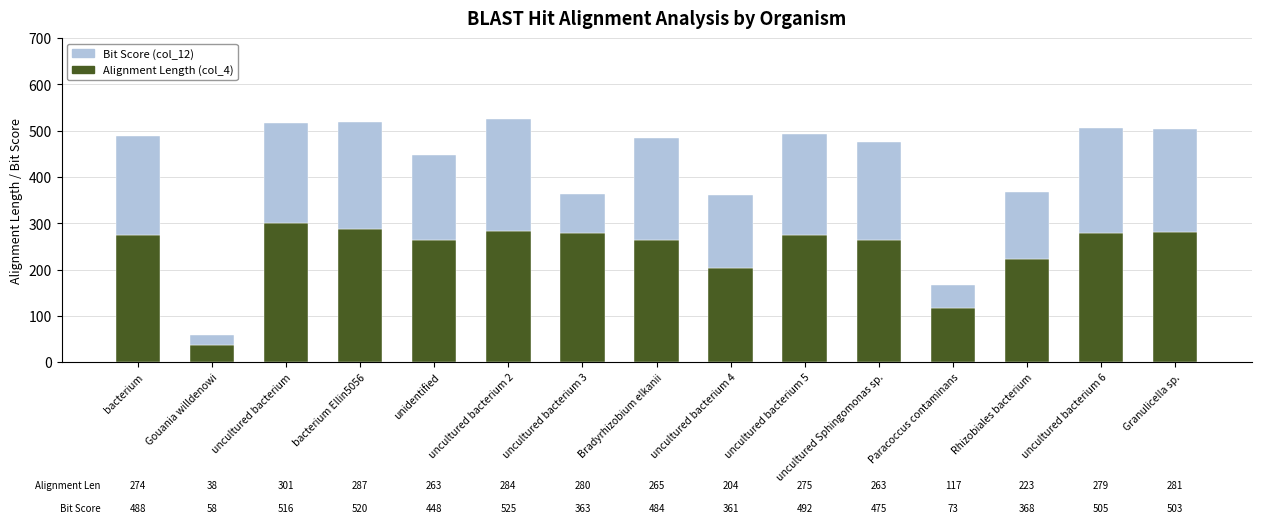

Where is Alignment Length (col_4) nearest to the value 169?

uncultured bacterium 4